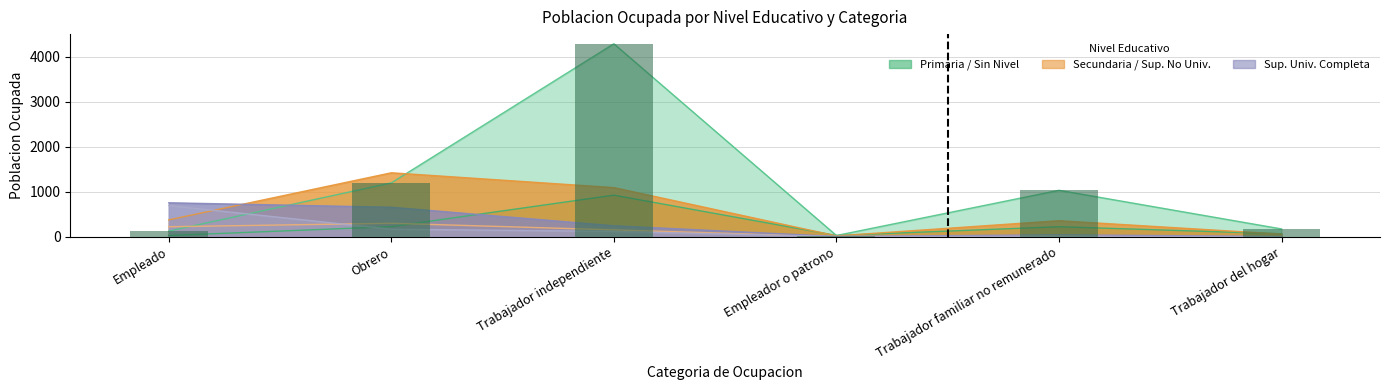

What is the difference between the maximum and minimum values in the SECUNDARIA series?

1401